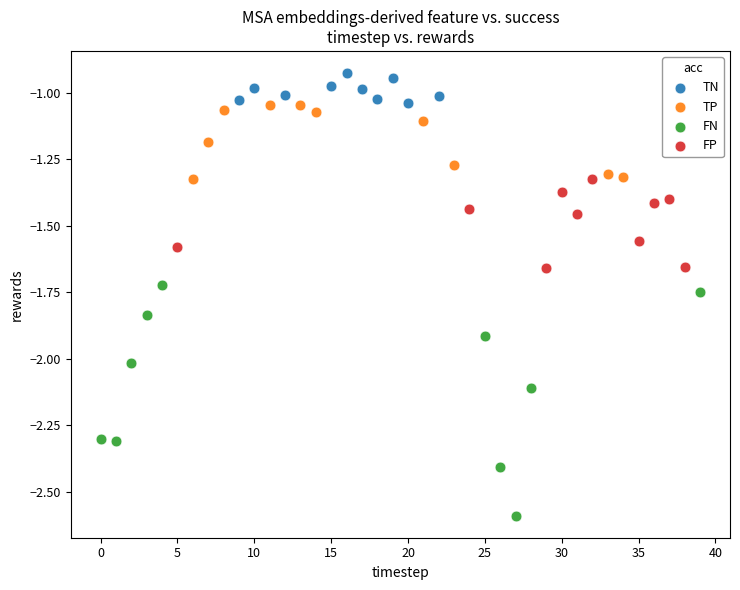

Which series has the widest spread of Y values?

FN